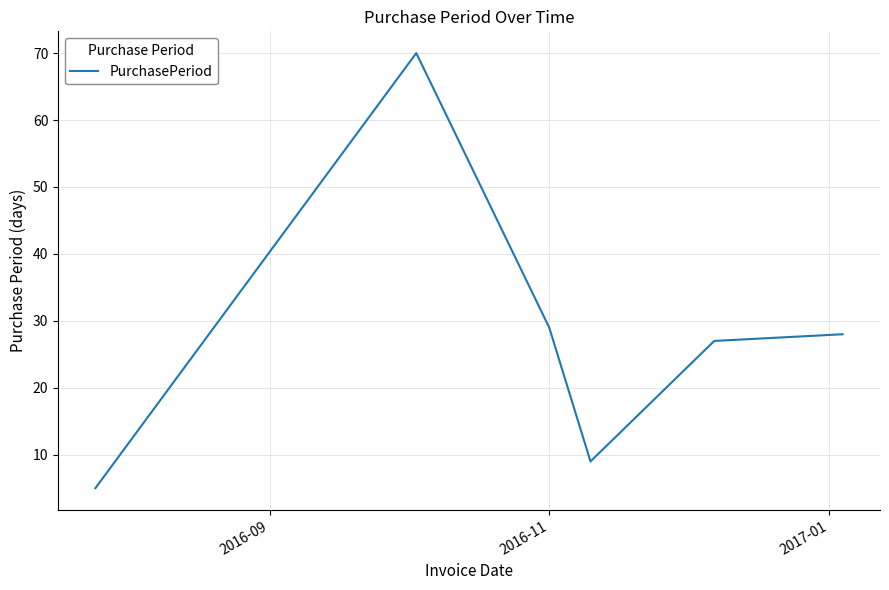

What is the sum of all values?

168